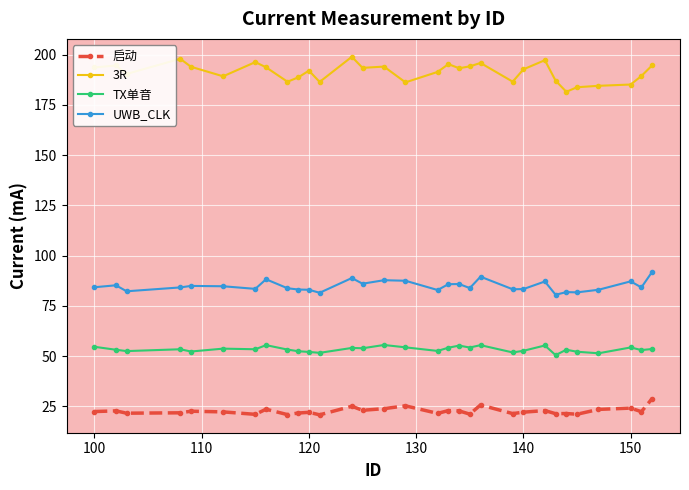

True or false: UWB_CLK has more than 2 points higher than both neighbors.

True